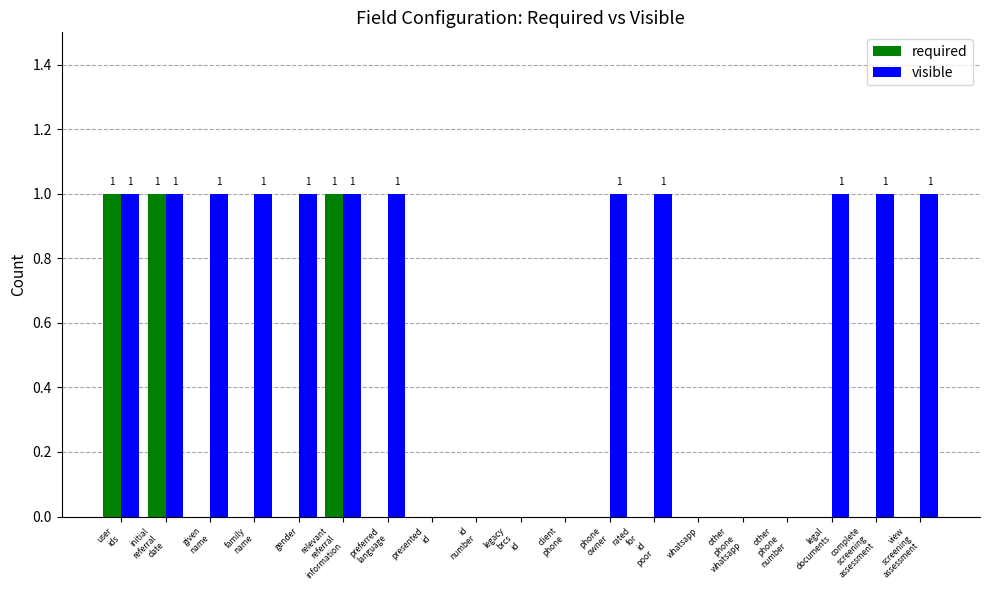

What is the sum of all visible values?

12